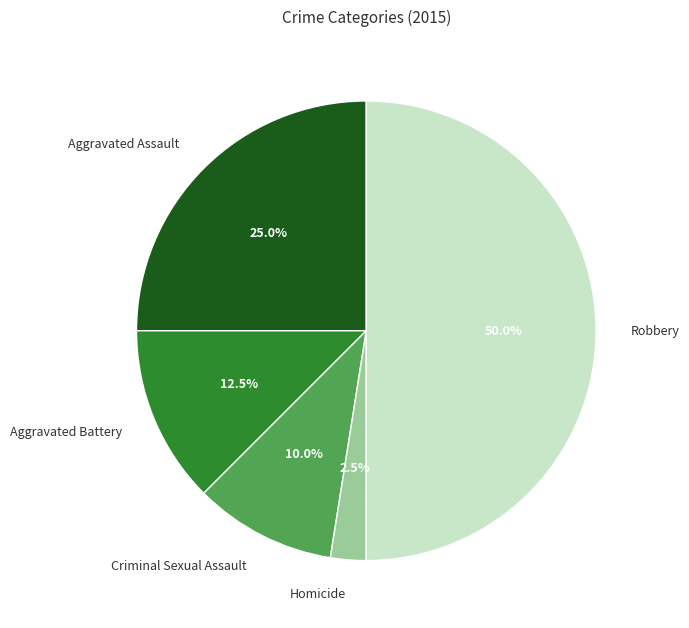

What is the smallest slice in the pie chart?

Homicide